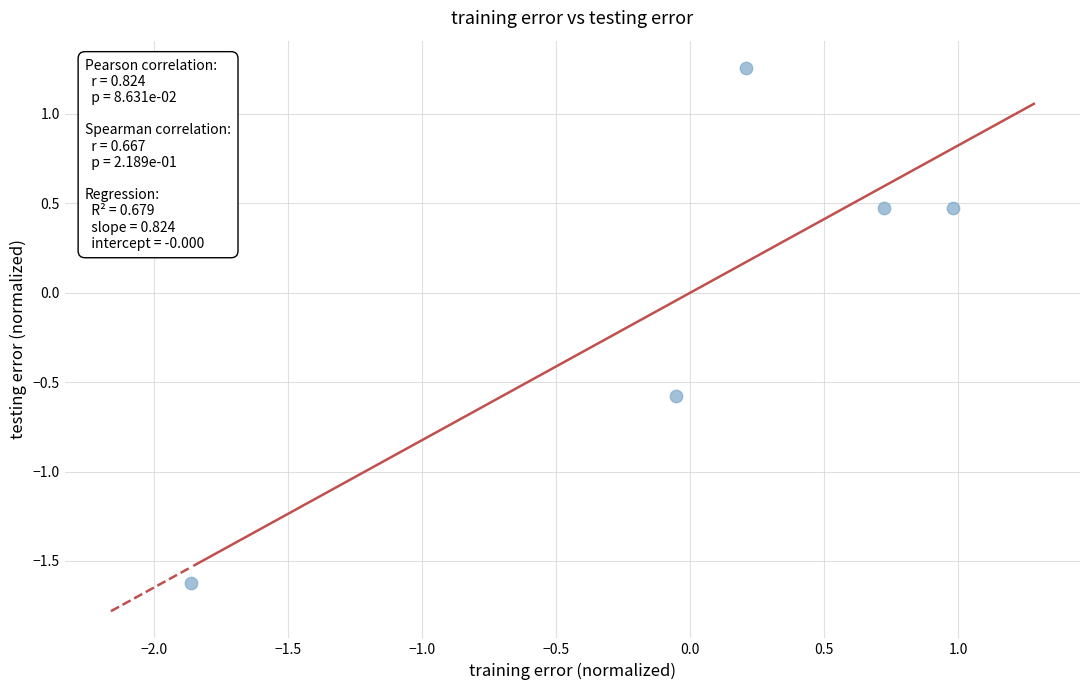

What is the range of X values (max minus min)?

2.8